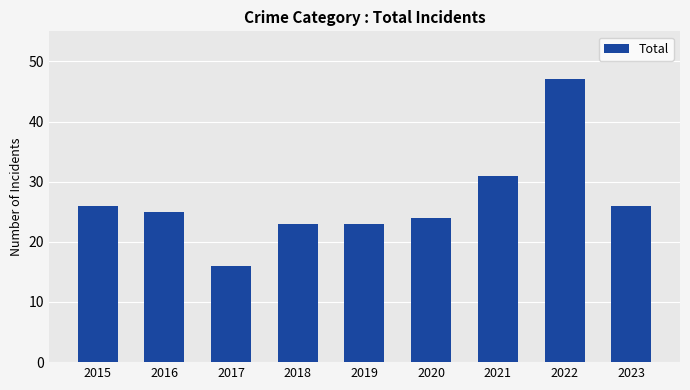

What is the difference between the values at 2021 and 2016?

6